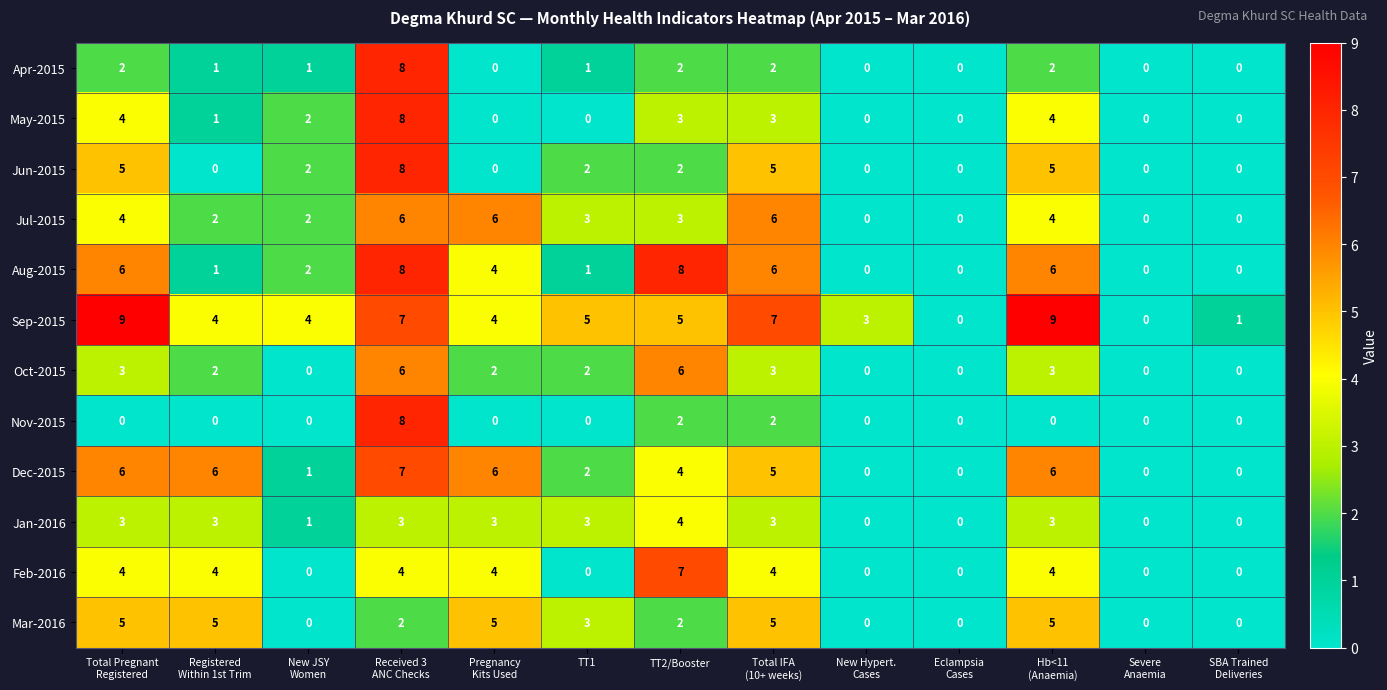

What is the sum of all Dec-2015 values?

43